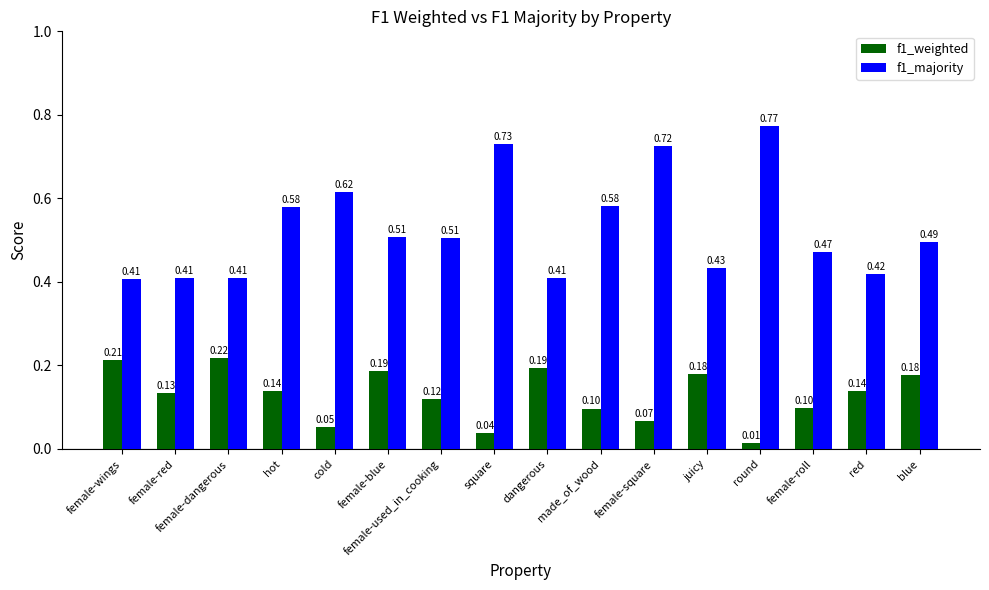

At which category is the sum across all series the highest?

female-square